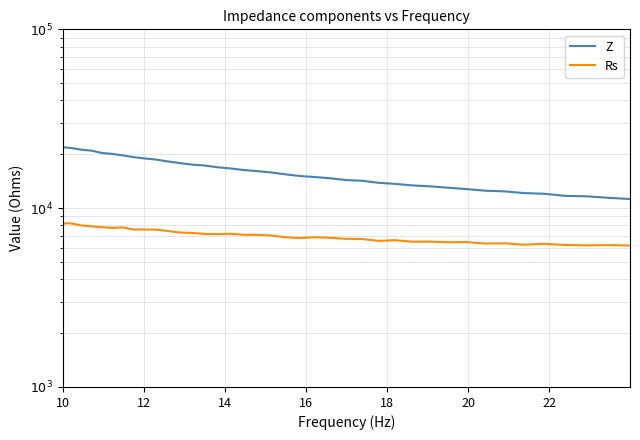

Is the value of Rs at 14 greater than the value of Z at 23?

No